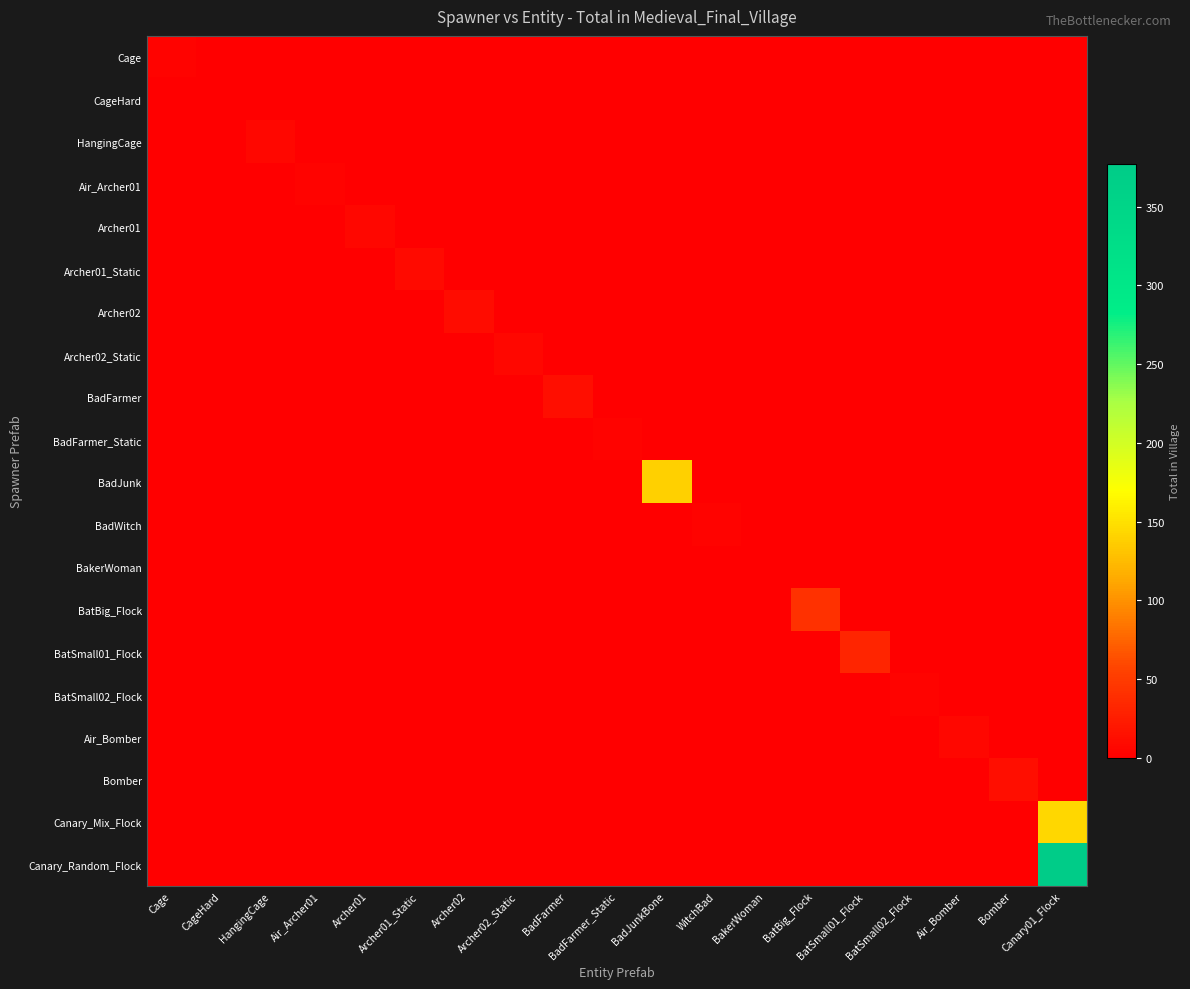

At which category is the sum across all series the highest?

Canary01_Flock